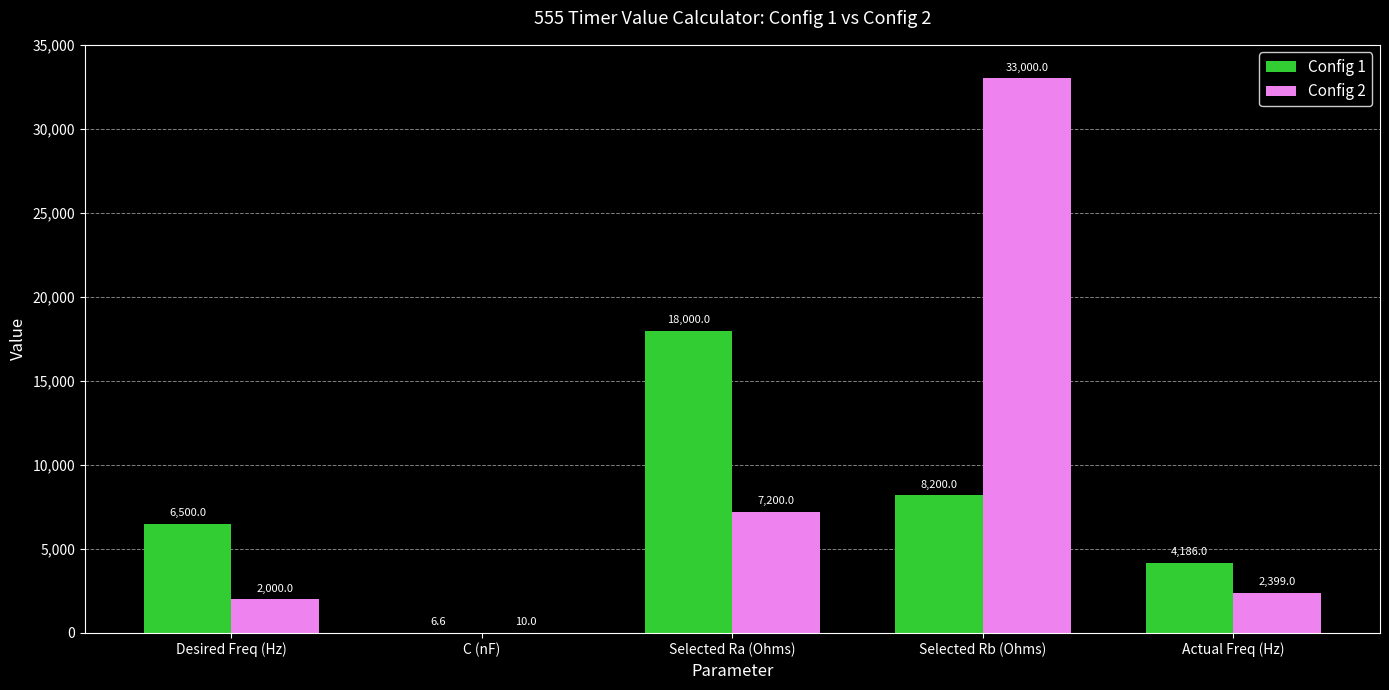

What is the average value of the Config 2 series?

8921.8